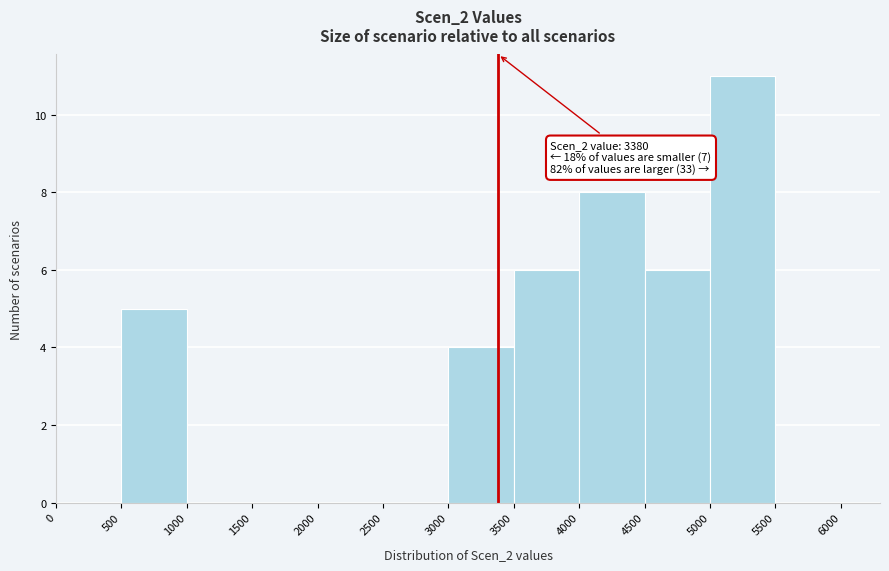

Which range on the x-axis has the tallest bar?

5000 to 5500